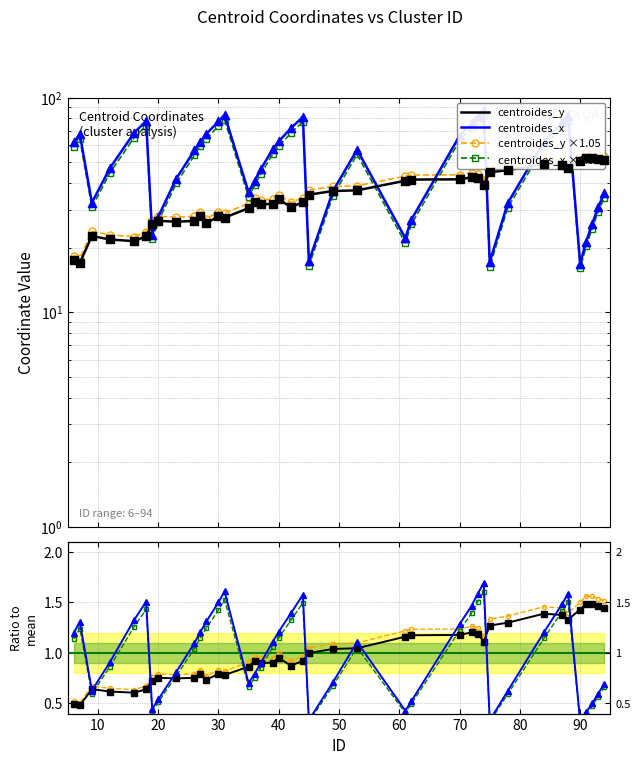

Which series reaches the maximum Y coordinate?

centroides_x